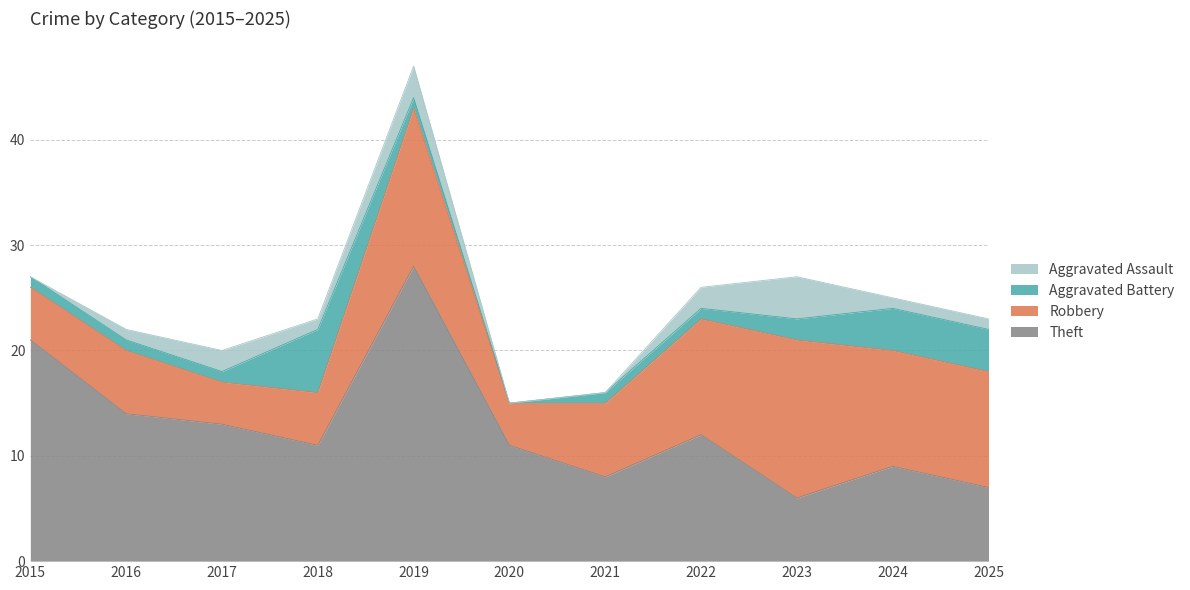

Does the chart have visible grid lines?

Yes